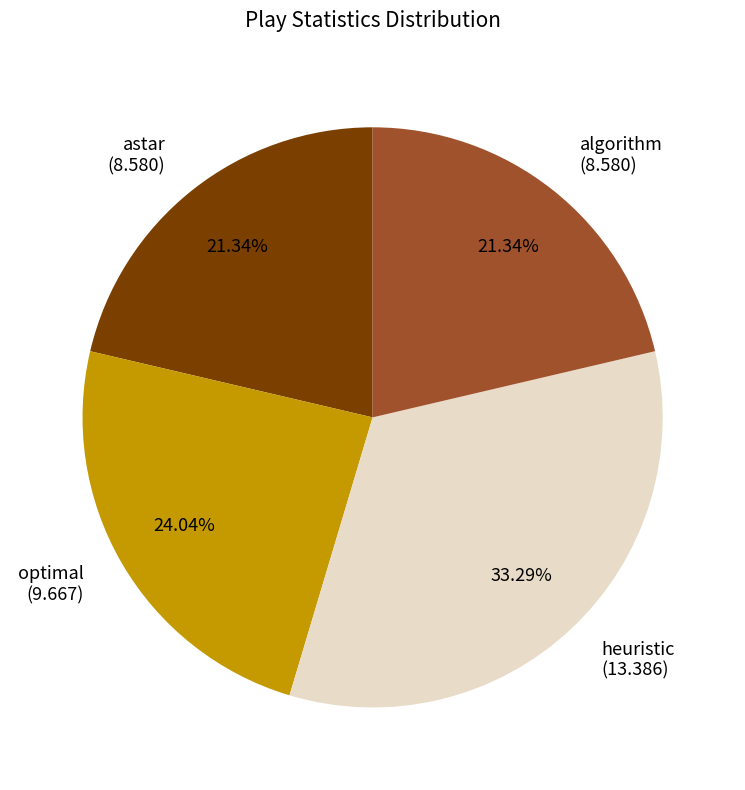

To the nearest percent, what is the difference between the optimal and astar slice percentages?

3%